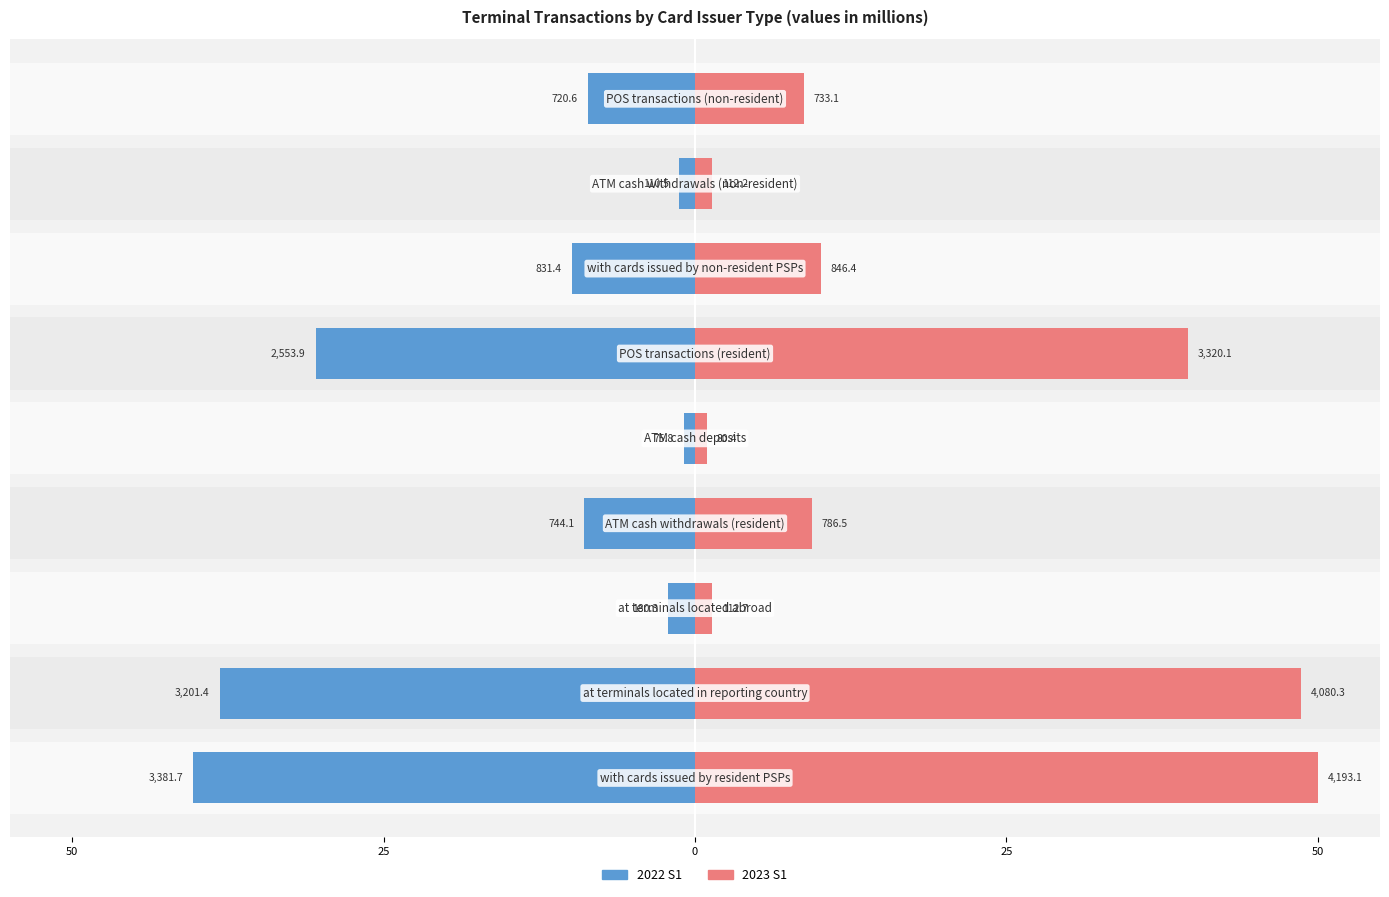

True or false: 2023 S1 has a value of 0.9 at 0.

False